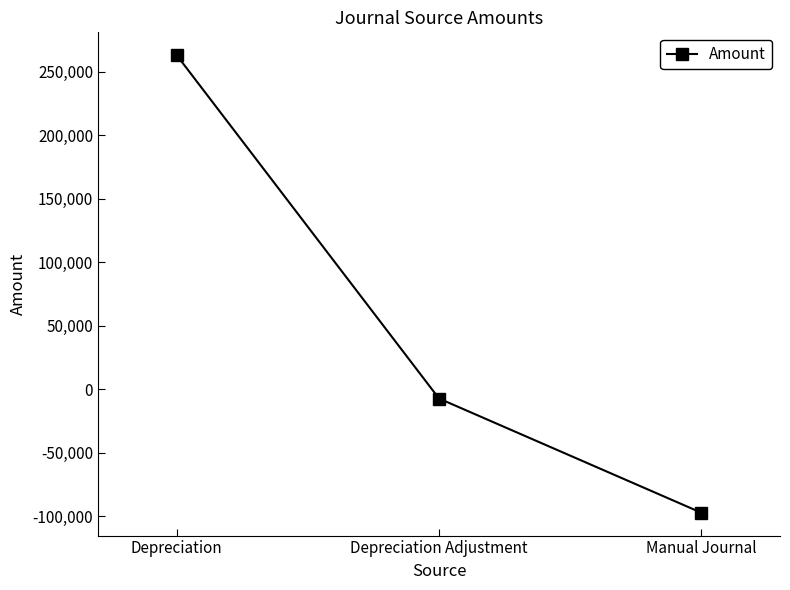

What is the difference between the values at Depreciation and Manual Journal?

360557.9